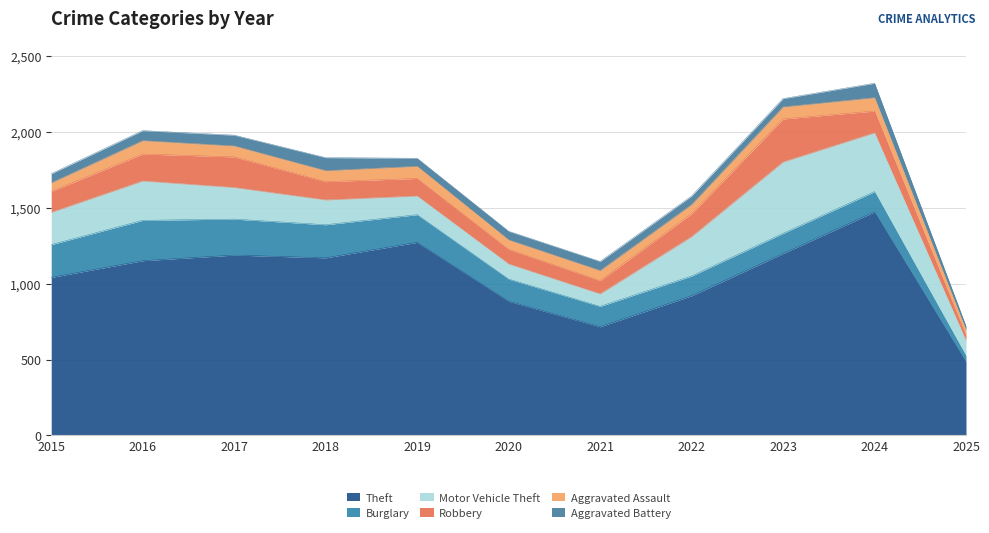

The Theft series shows 307 at 2021. True or false?

False